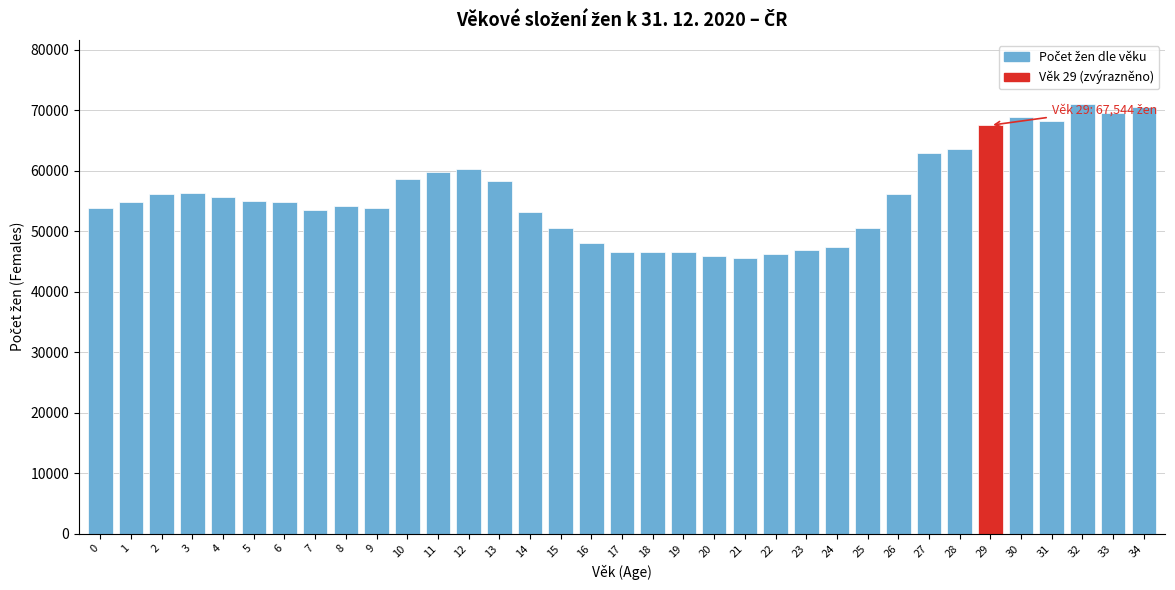

What is the greatest value displayed?

71021